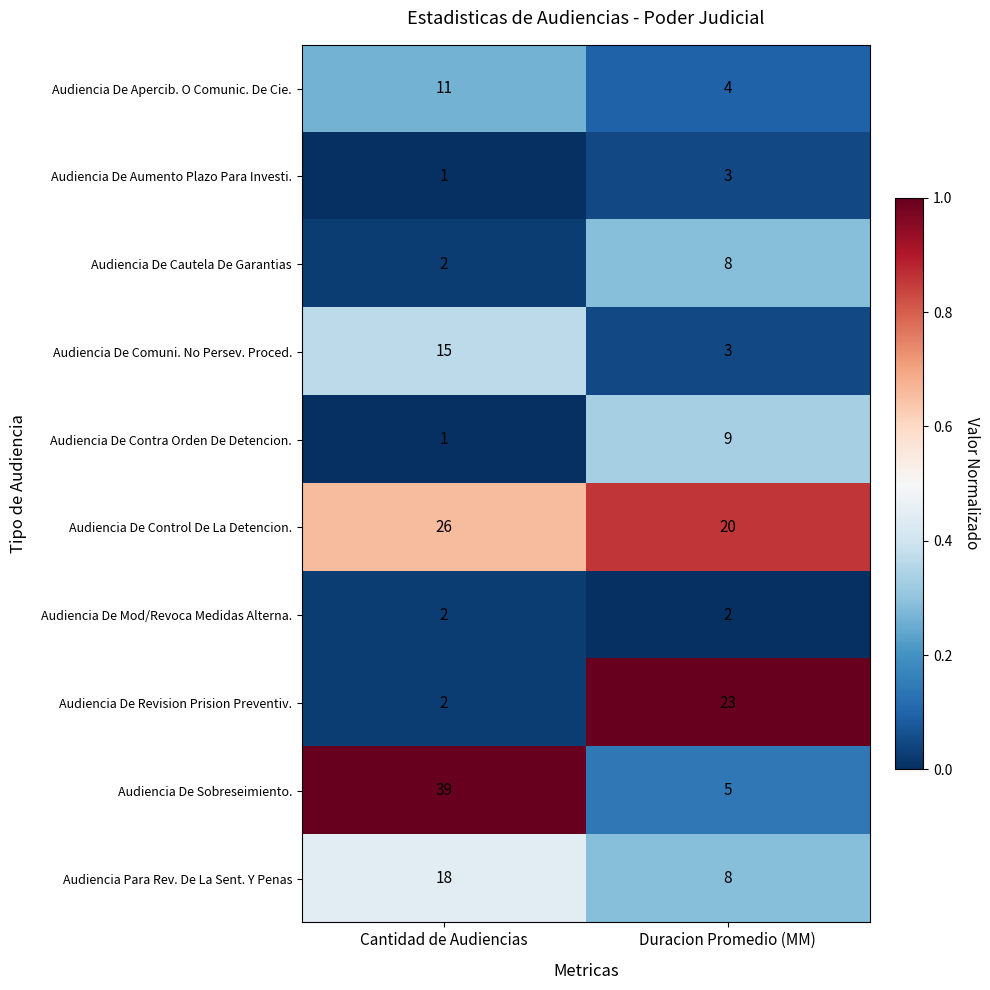

Rank the series by their maximum value, from highest to lowest.

Audiencia De Sobreseimiento., Audiencia De Control De La Detencion., Audiencia De Revision Prision Preventiv., Audiencia Para Rev. De La Sent. Y Penas, Audiencia De Comuni. No Persev. Proced., Audiencia De Apercib. O Comunic. De Cie., Audiencia De Contra Orden De Detencion., Audiencia De Cautela De Garantias, Audiencia De Aumento Plazo Para Investi., Audiencia De Mod/Revoca Medidas Alterna.